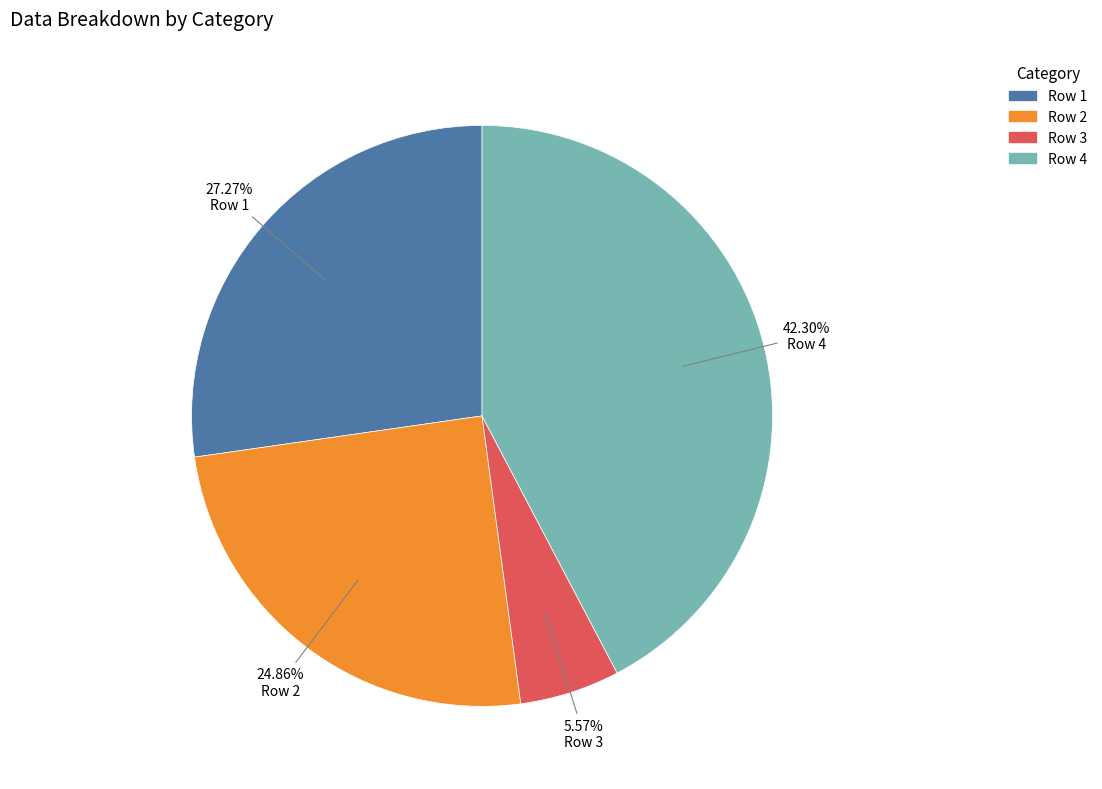

Which slice is the largest?

Row 4